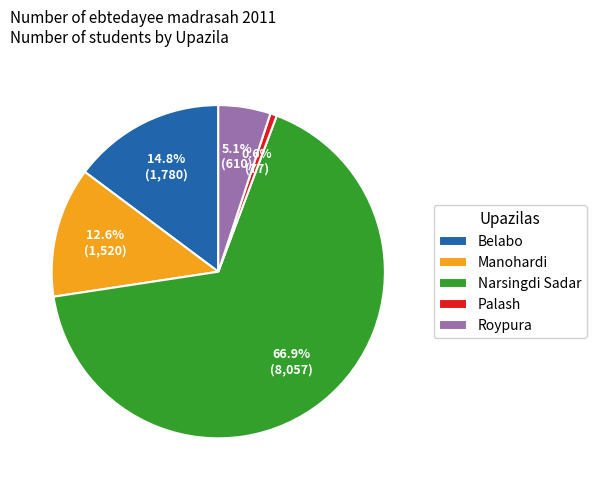

What percentage is the Belabo slice, to the nearest percent?

15%